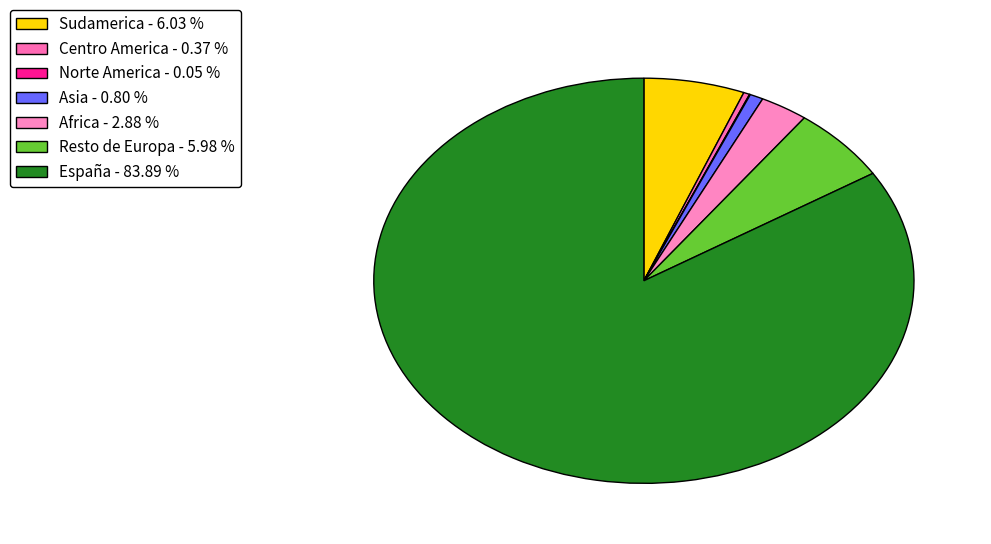

Which category has the biggest portion of the pie?

España